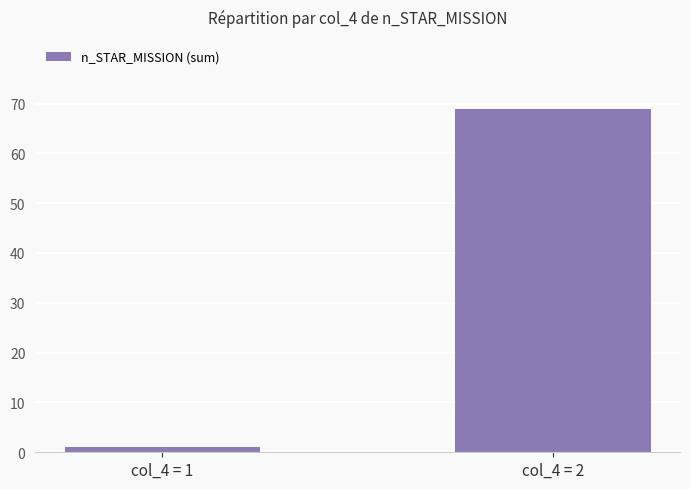

What is the value of the 1st bar from the left?

1